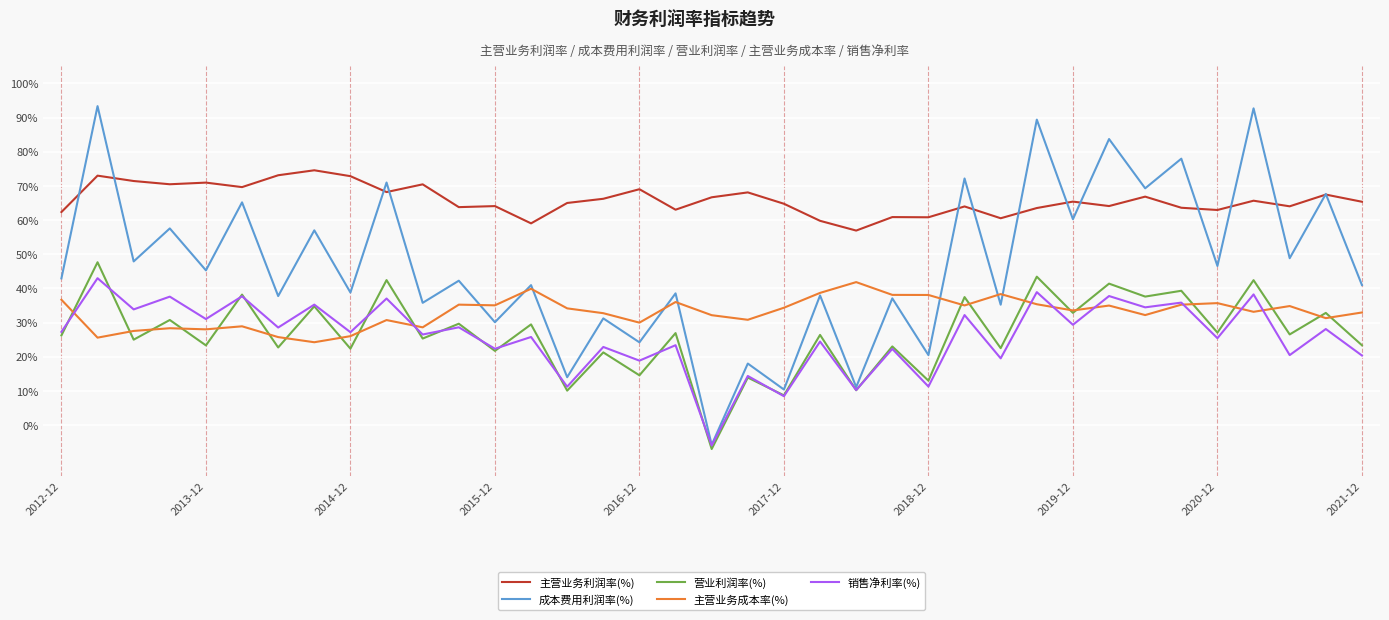

What is the minimum value for 主营业务利润率(%)?

56.9